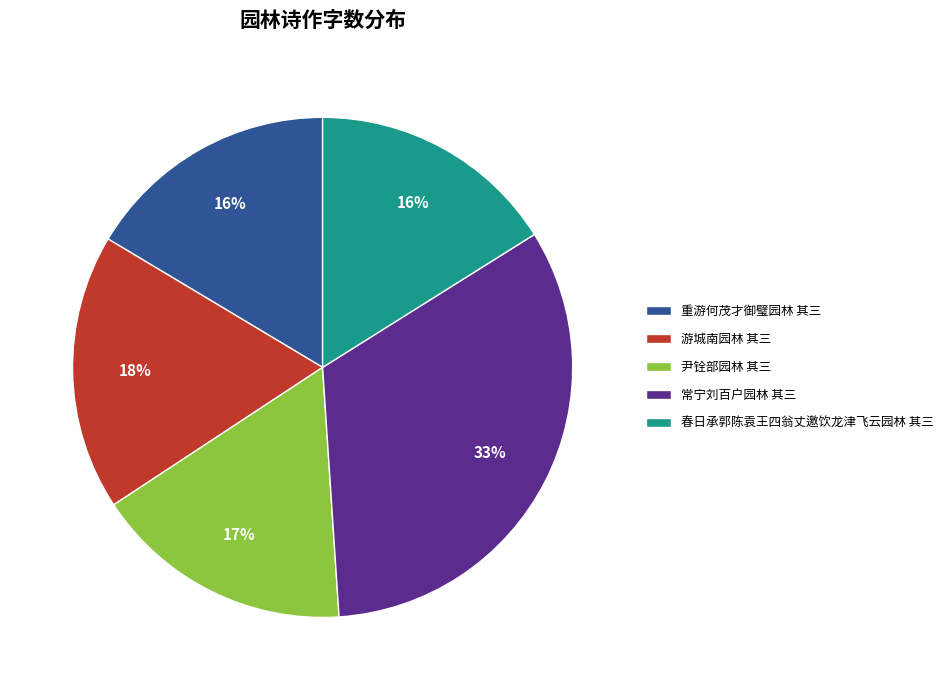

The 重游何茂才御璧园林 其三 slice represents 2% of the pie. True or false?

False